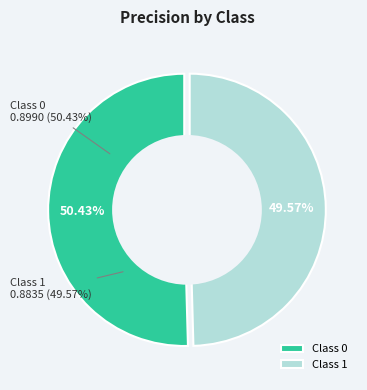

Is there any slice that represents more than half of the pie?

Yes